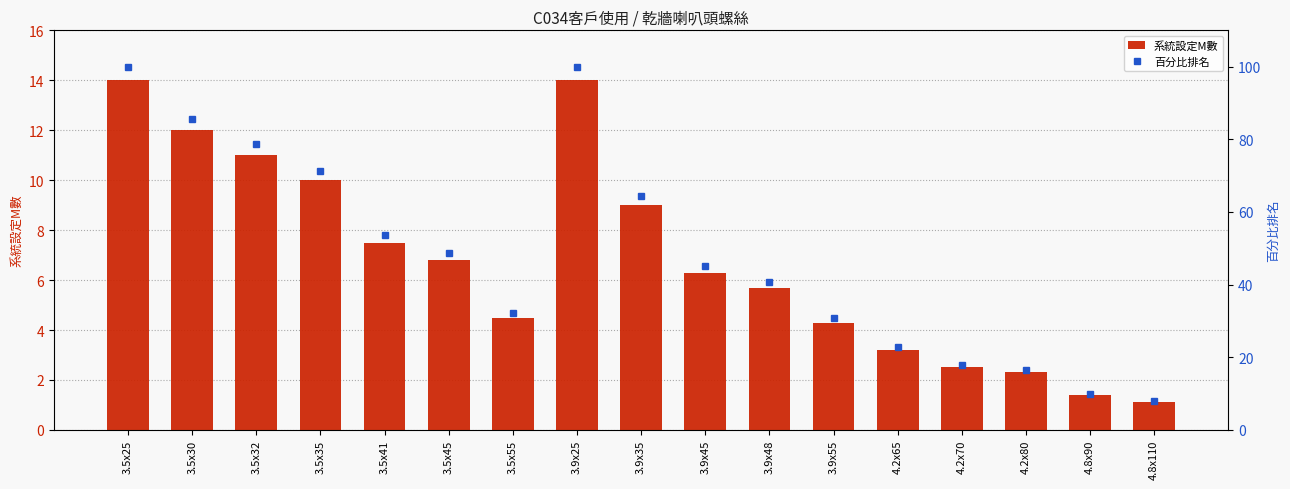

What is the spread (max minus min) of values at 3.9x45?

38.7